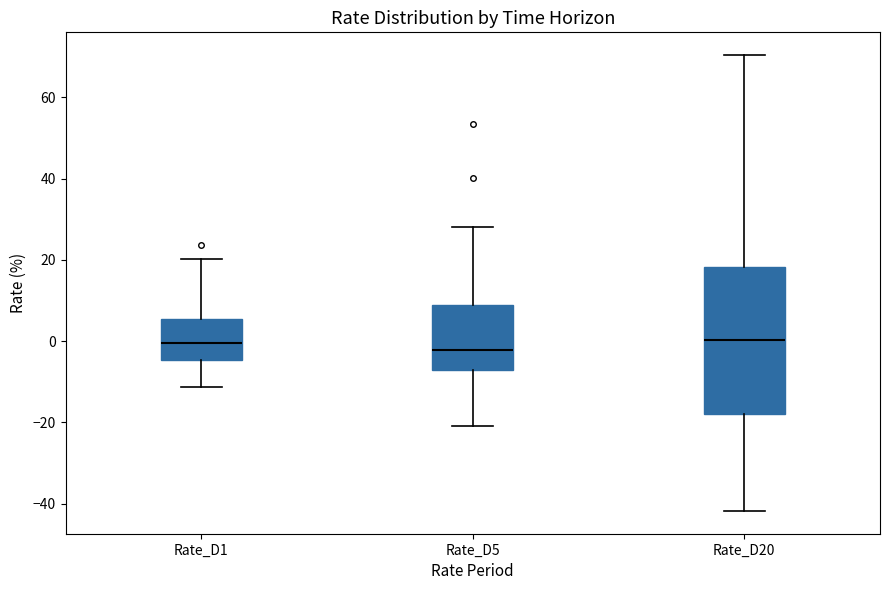

Reading left to right, transcribe this box plot: for each box, give where its median line is, the range the box spans, and where its two whiskers end, as read against the y-axis. The values are not printed on the chart, so give them approximately, as read against the axis.

Rate_D1: median 0, box -4 to 6, whiskers -12 to 20
Rate_D5: median -2, box -8 to 8, whiskers -20 to 28
Rate_D20: median 0, box -18 to 18, whiskers -42 to 70